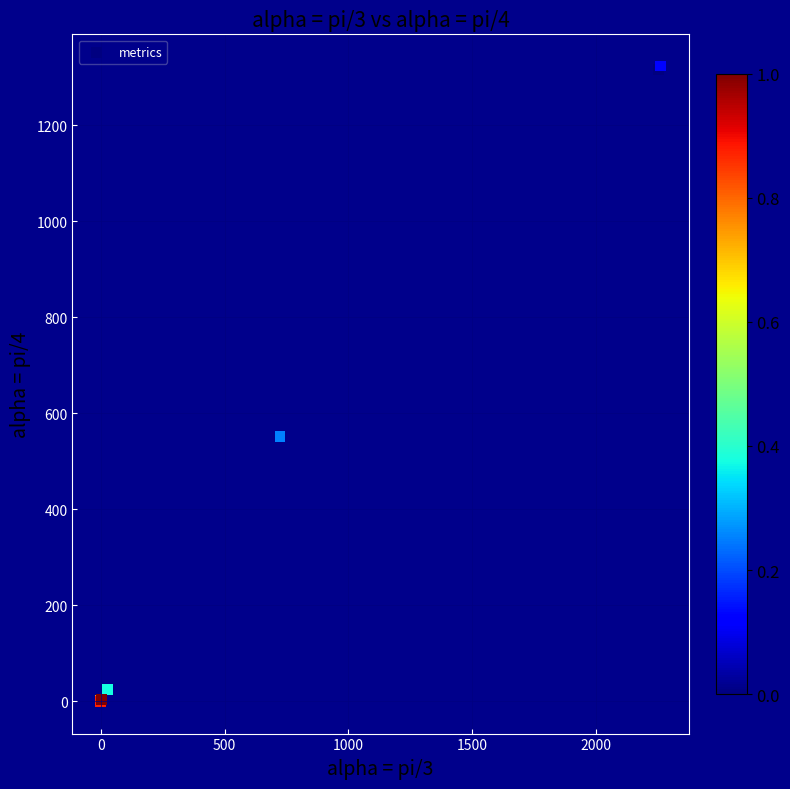

What Y value in the scatter plot is closest to 660?

552.0